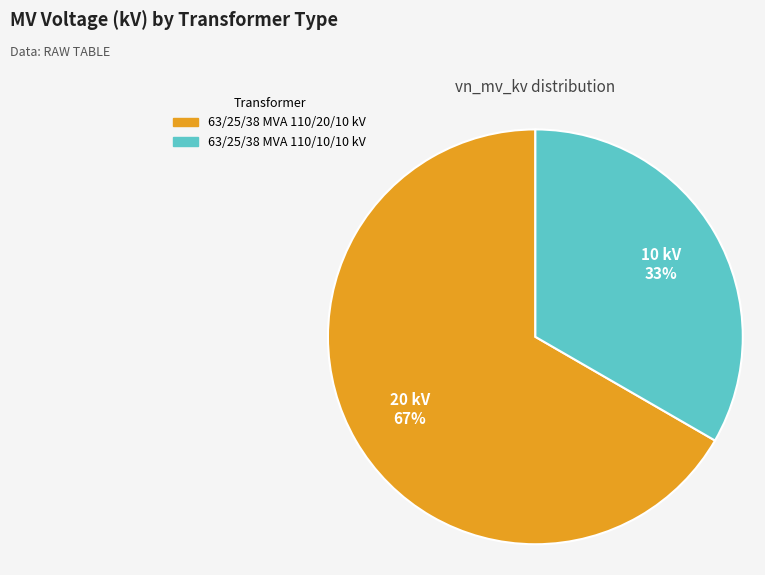

Is there any slice that represents more than half of the pie?

Yes